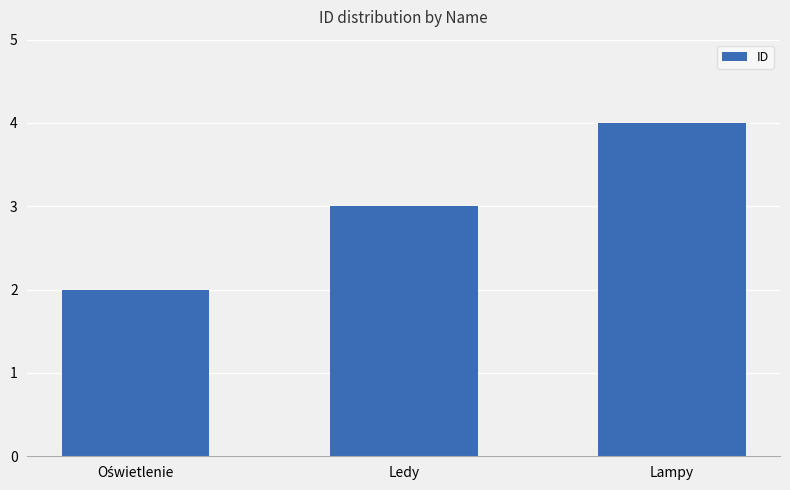

What is the maximum value shown in the chart?

4